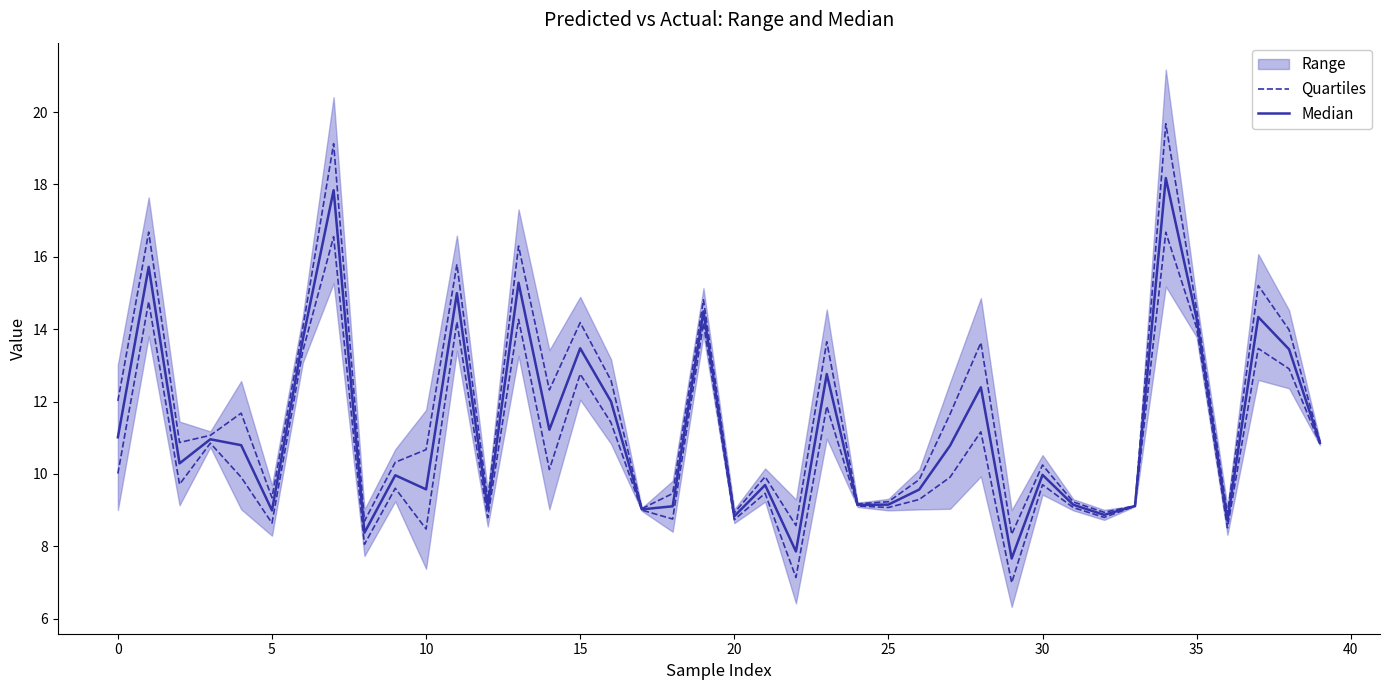

Rank the series by their average value, from lowest to highest.

Quartiles, Median